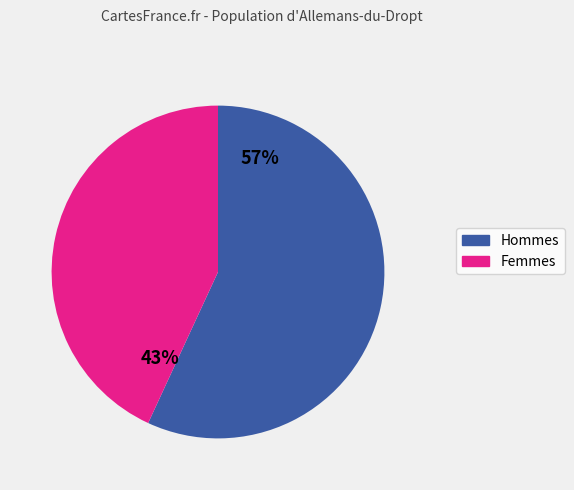

Does any single category account for the majority?

Yes